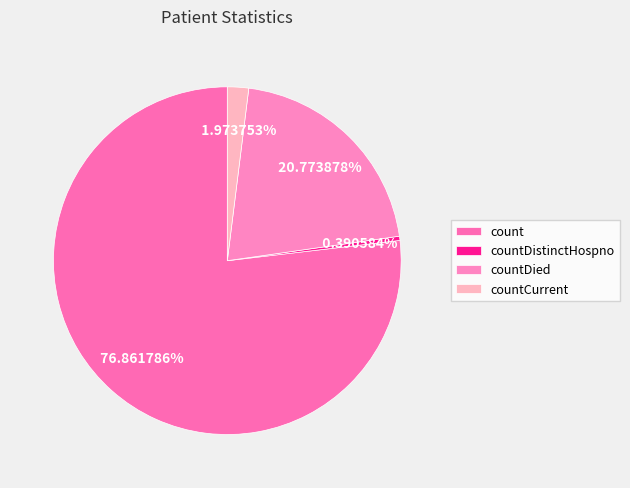

What is the largest slice in the pie chart?

count